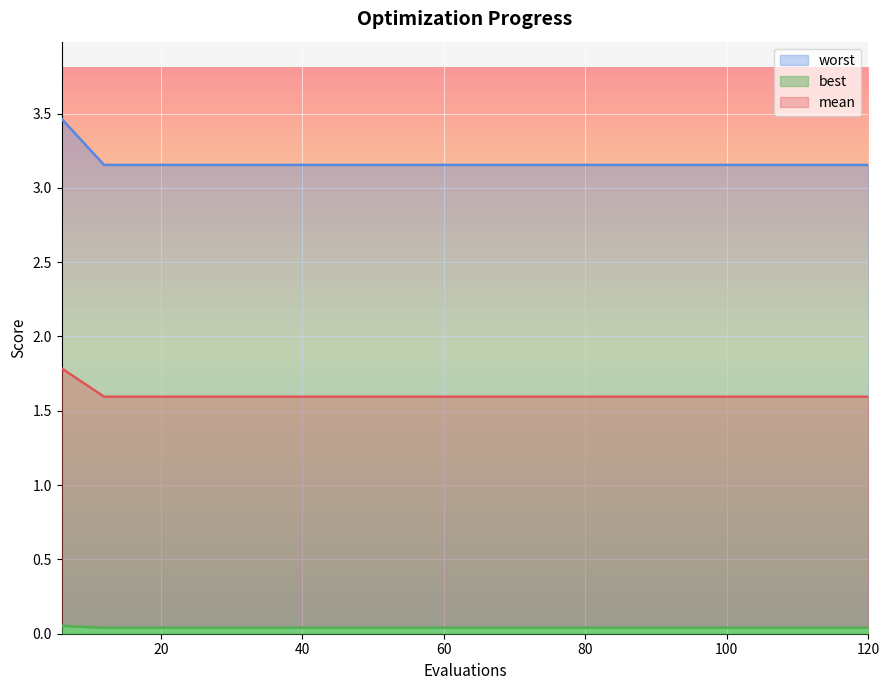

Reading left to right, transcribe all the data shown in this chart.

mean: 3.5	3.2	3.2	3.2	3.2	3.2	3.2	3.2	3.2	3.2	3.2	3.2	3.2	3.2	3.2	3.2	3.2	3.2	3.2	3.2
best: 0.1	0.0	0.0	0.0	0.0	0.0	0.0	0.0	0.0	0.0	0.0	0.0	0.0	0.0	0.0	0.0	0.0	0.0	0.0	0.0
worst: 1.8	1.6	1.6	1.6	1.6	1.6	1.6	1.6	1.6	1.6	1.6	1.6	1.6	1.6	1.6	1.6	1.6	1.6	1.6	1.6